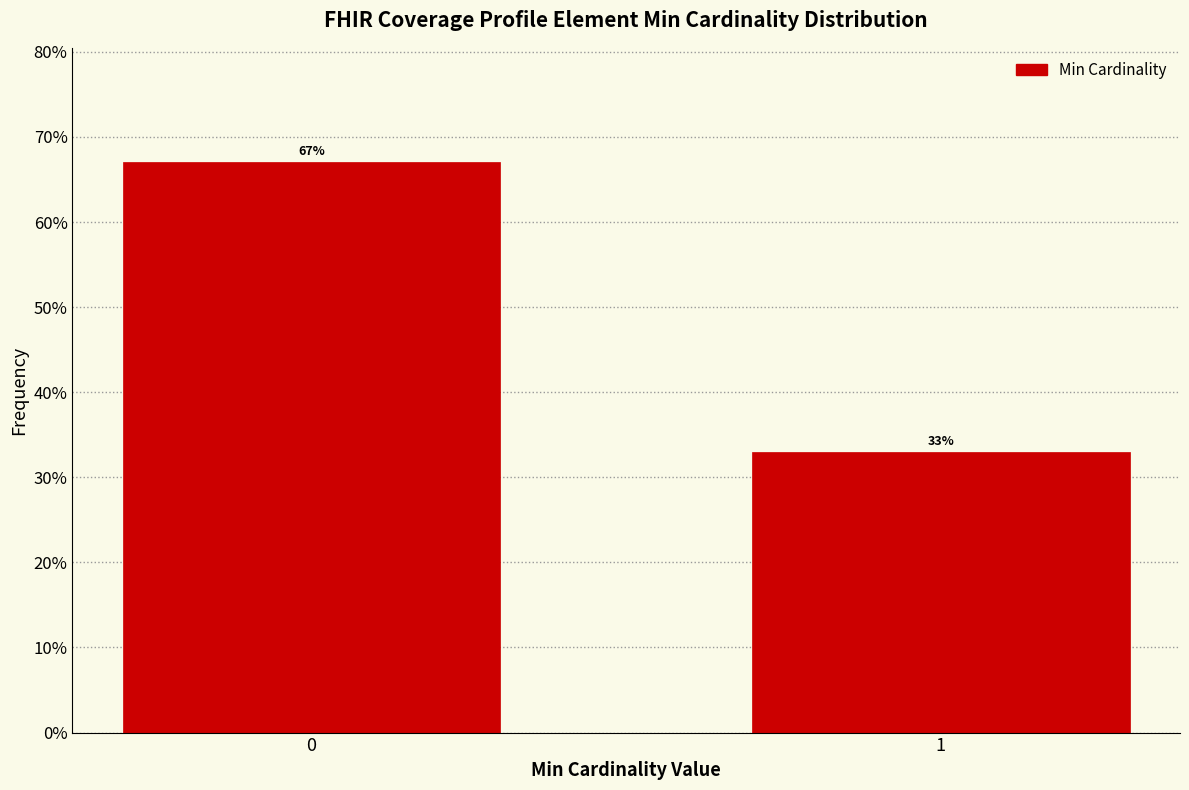

What is the value of the 2nd bar from the left?

32.9